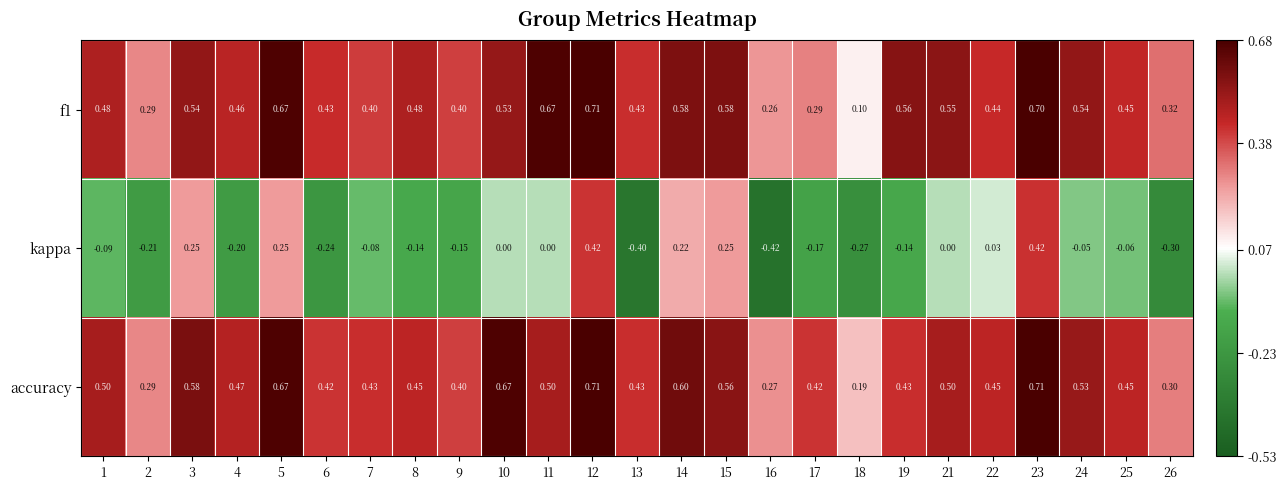

Which series changed the most between 7 and 16?

kappa